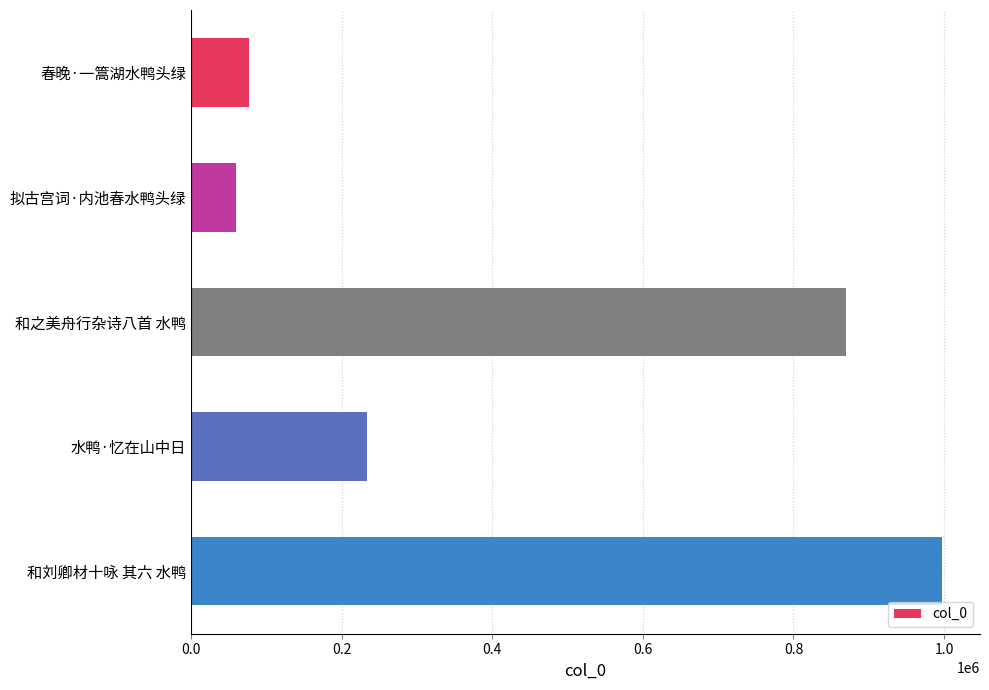

Reading top to bottom, what are all the values shown in this chart?

76905	59930	869155	233883	997852